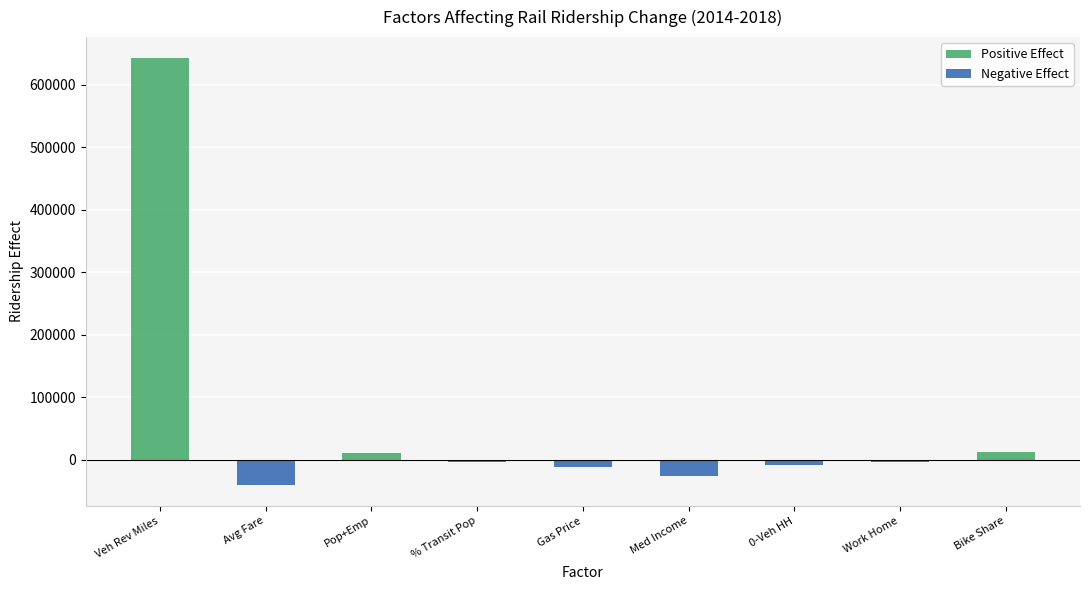

Reading right to left, what are all the values shown in this chart?

Positive Effect: Bike Share=13319.5	Work Home=0.0	0-Veh HH=0.0	Med Income=0.0	Gas Price=0.0	% Transit Pop=0.0	Pop+Emp=11853.7	Avg Fare=0.0	Veh Rev Miles=641880.0
Negative Effect: Bike Share=0.0	Work Home=-2777.3	0-Veh HH=-7367.2	Med Income=-26106.9	Gas Price=-10403.5	% Transit Pop=-3495.5	Pop+Emp=0.0	Avg Fare=-39371.6	Veh Rev Miles=0.0